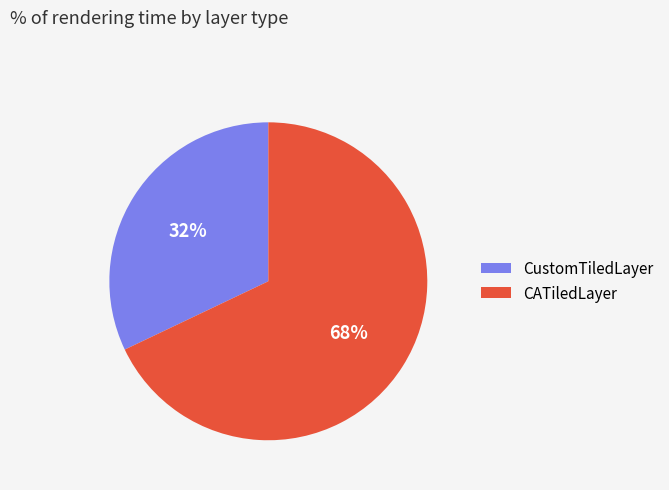

The CustomTiledLayer slice represents 32% of the pie. True or false?

True